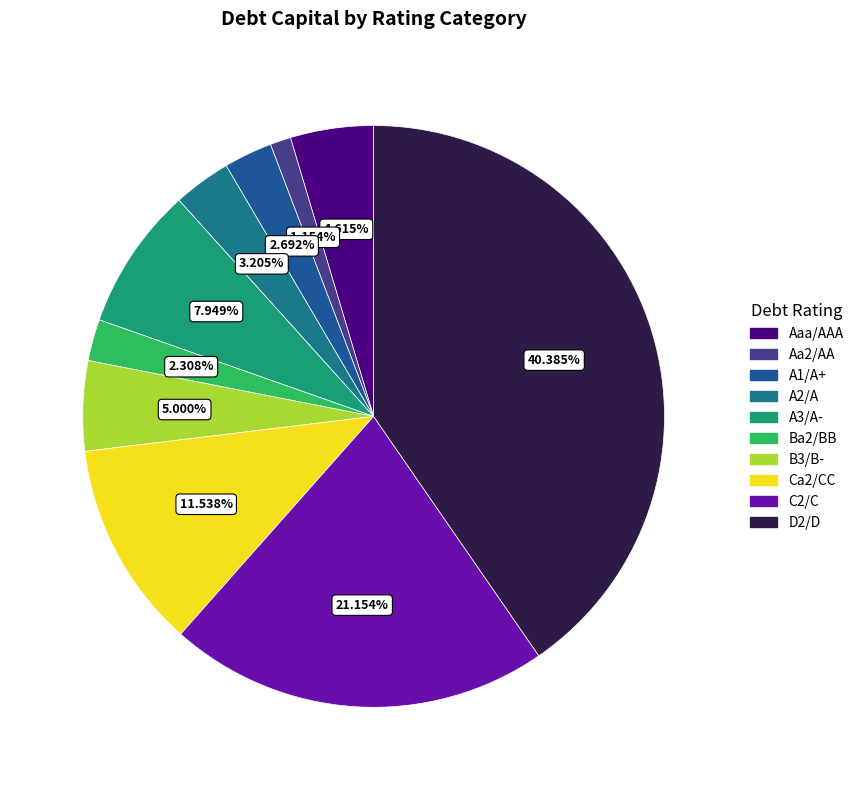

Between C2/C and B3/B-, which is larger?

C2/C